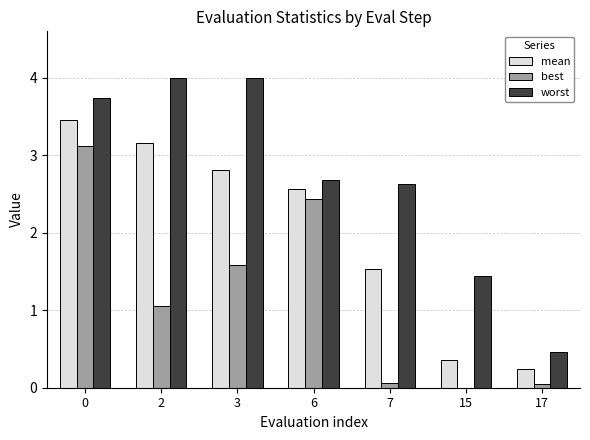

Which series changed the most between 3 and 17?

worst